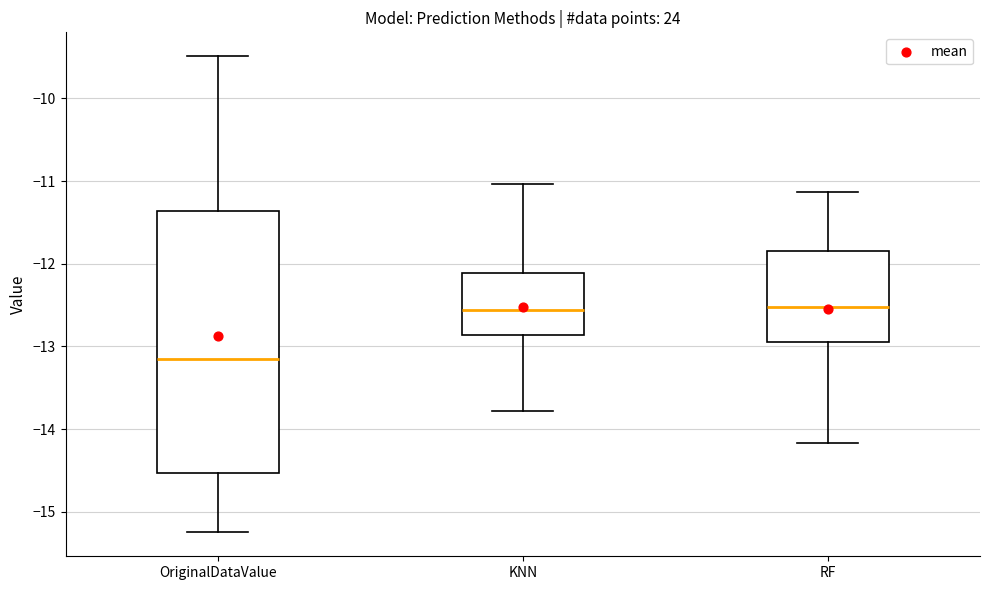

Where does the upper whisker of the box for OriginalDataValue end on the y-axis? The values are not printed on the chart, so give them approximately, as read against the axis.

-9.5